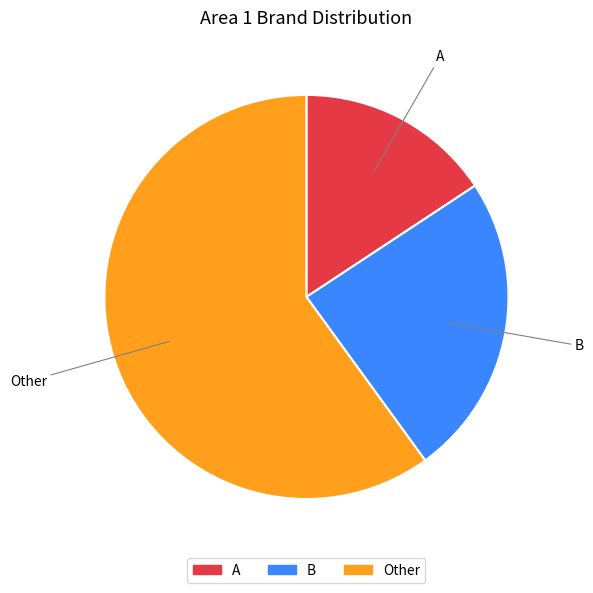

Is there a majority slice in this chart?

Yes